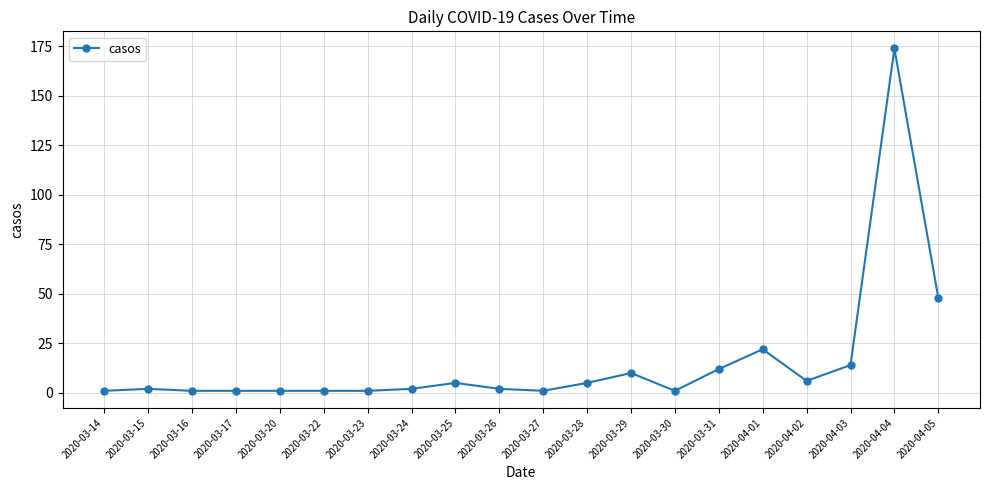

What is the sum of the values at 2020-04-01 and 2020-04-05?

70